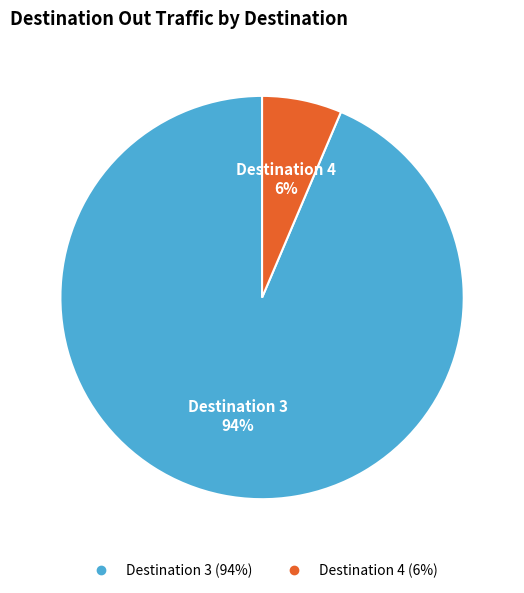

To the nearest percent, what is the average slice percentage?

50%